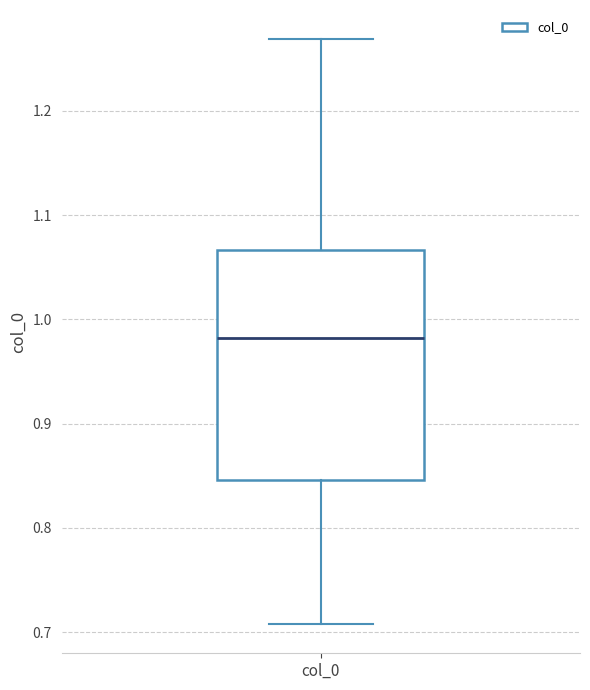

Read this box plot against the y-axis: the position of the median line, the range covered by the box, and the ends of both whiskers. The values are not printed on the chart, so give them approximately, as read against the axis.

median 0.98, box 0.85 to 1.07, whiskers 0.71 to 1.27